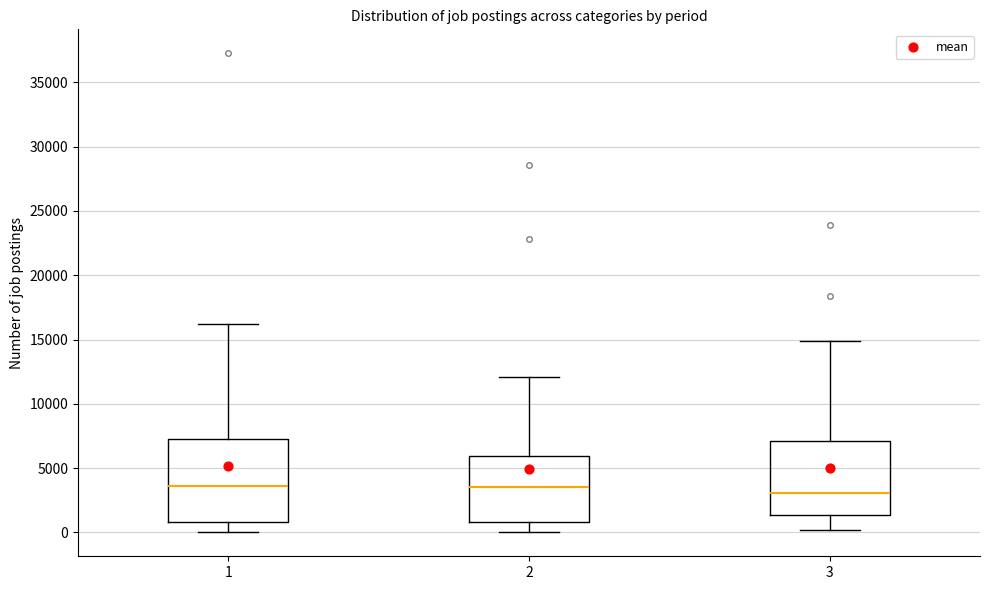

Reading left to right, read every box against the y-axis: the position of its median line, the range the box covers, and the ends of its whiskers. The values are not printed on the chart, so give them approximately, as read against the axis.

1: median 3500, box 1000 to 7000, whiskers 0 to 16000
2: median 3500, box 1000 to 6000, whiskers 0 to 12000
3: median 3000, box 1500 to 7000, whiskers 0 to 15000